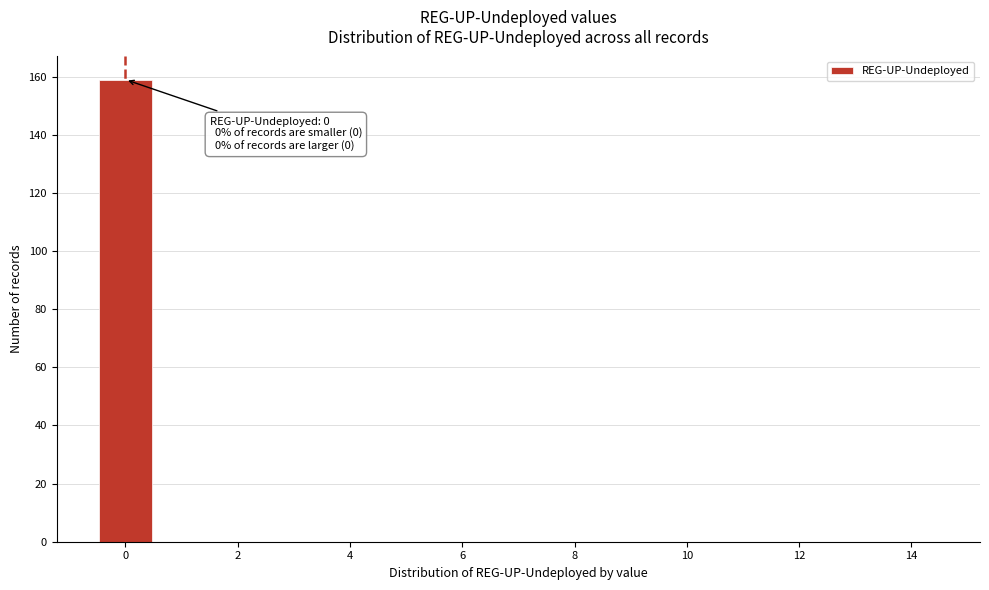

Which range on the x-axis has the tallest bar?

-0.5 to 0.5